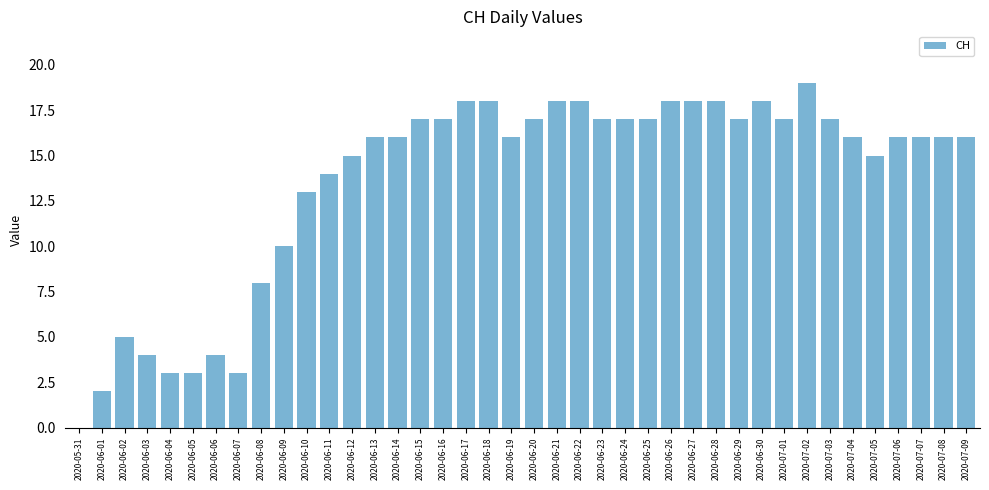

What is the maximum value shown in the chart?

19